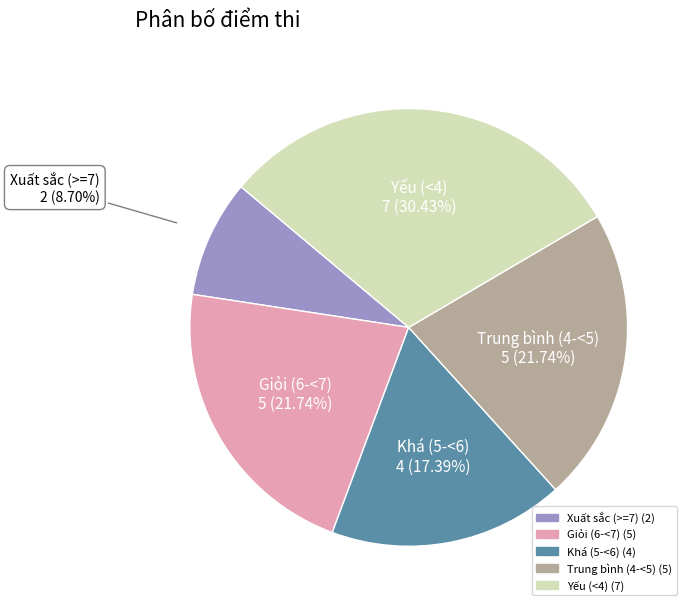

Is there any slice that represents more than half of the pie?

No